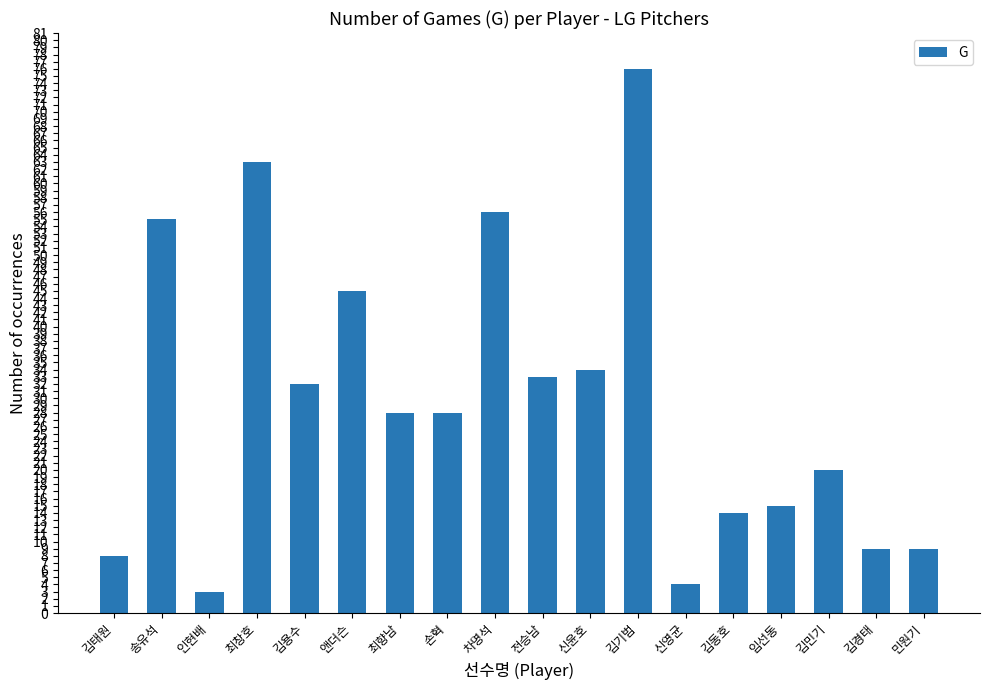

What is the difference between the maximum and minimum values?

73